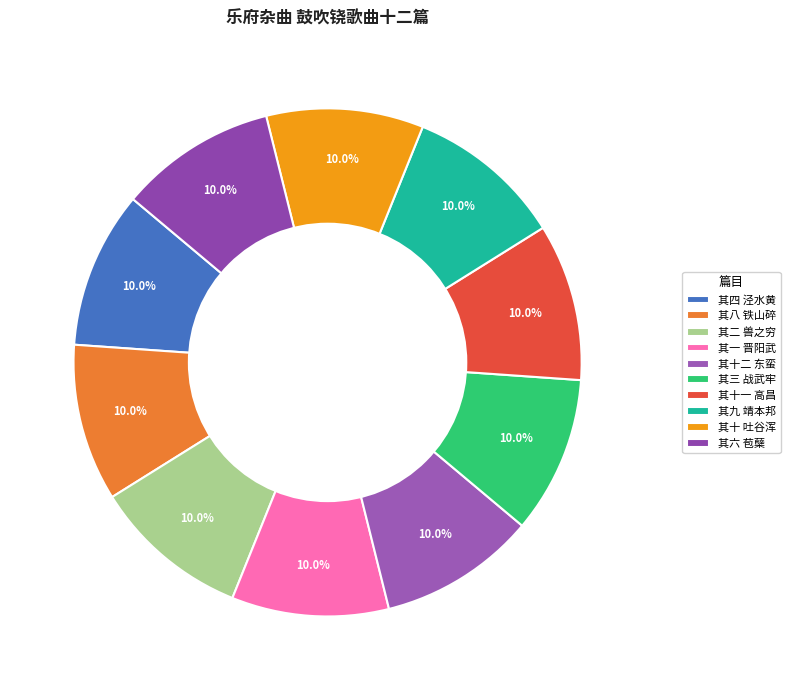

Is it true that 其六 苞蘖 is 20% of the pie?

False